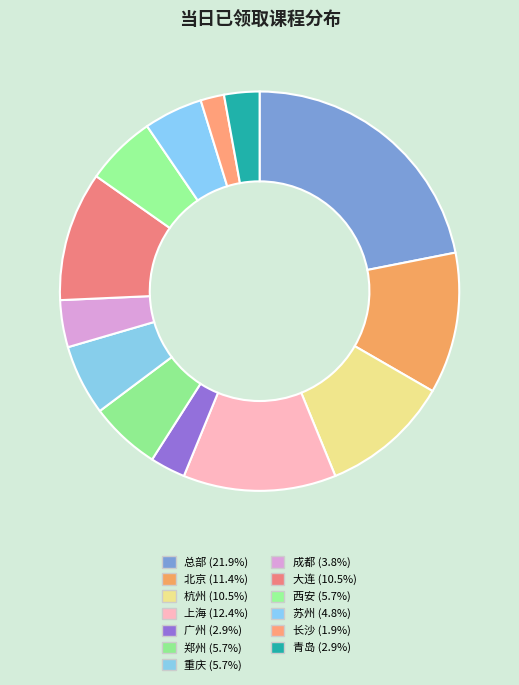

Count the number of slices in the pie.

13